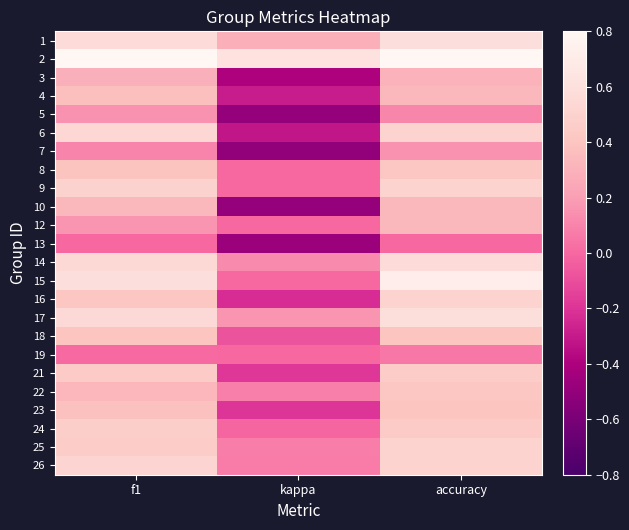

At which category is the sum across all series the highest?

accuracy